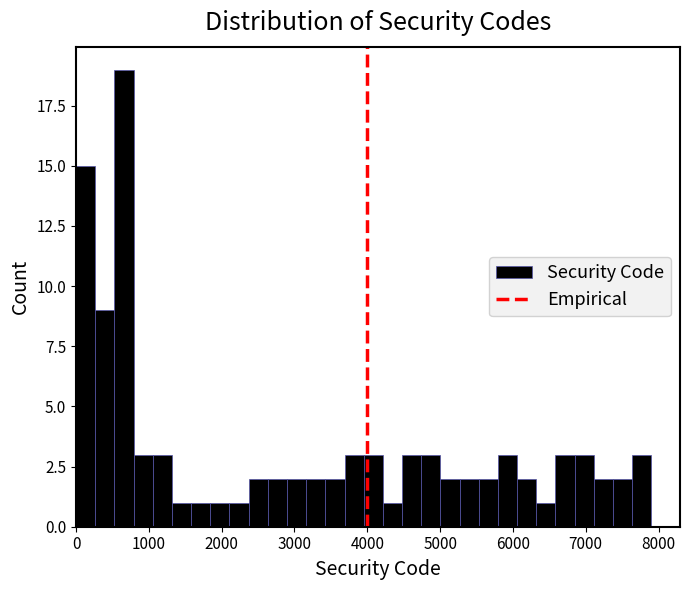

Around what value on the x-axis is the tallest bar? Give the approximate position of its centre, as read against the axis.

700